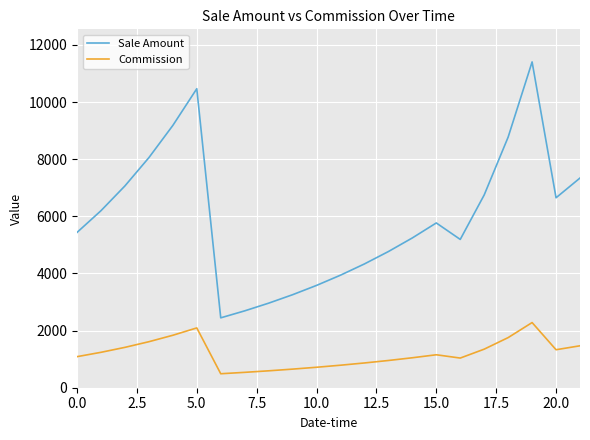

Which series has the largest total across all categories?

Sale Amount